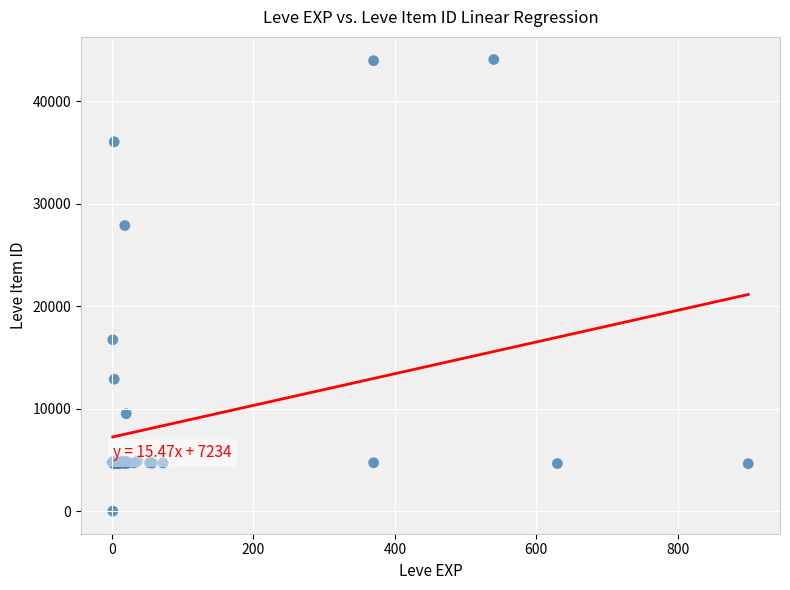

What Y value in the scatter plot is closest to 22050?

16734